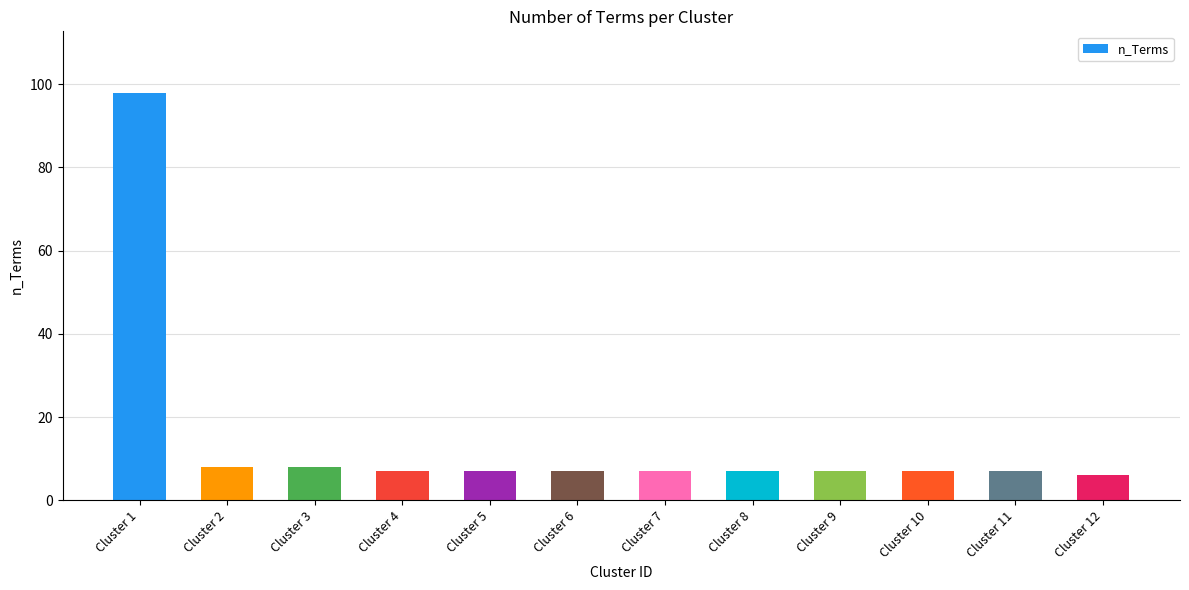

What is the maximum value shown in the chart?

98